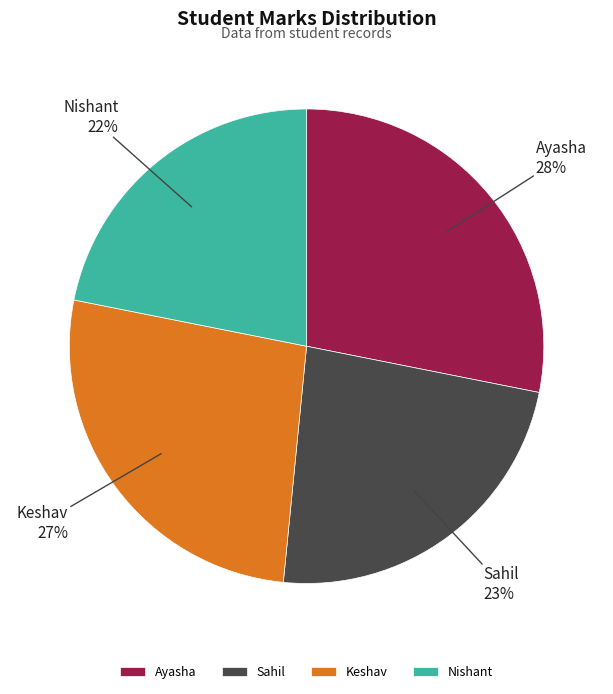

Approximately how many times larger is the value at Ayasha compared to Sahil?

1.2